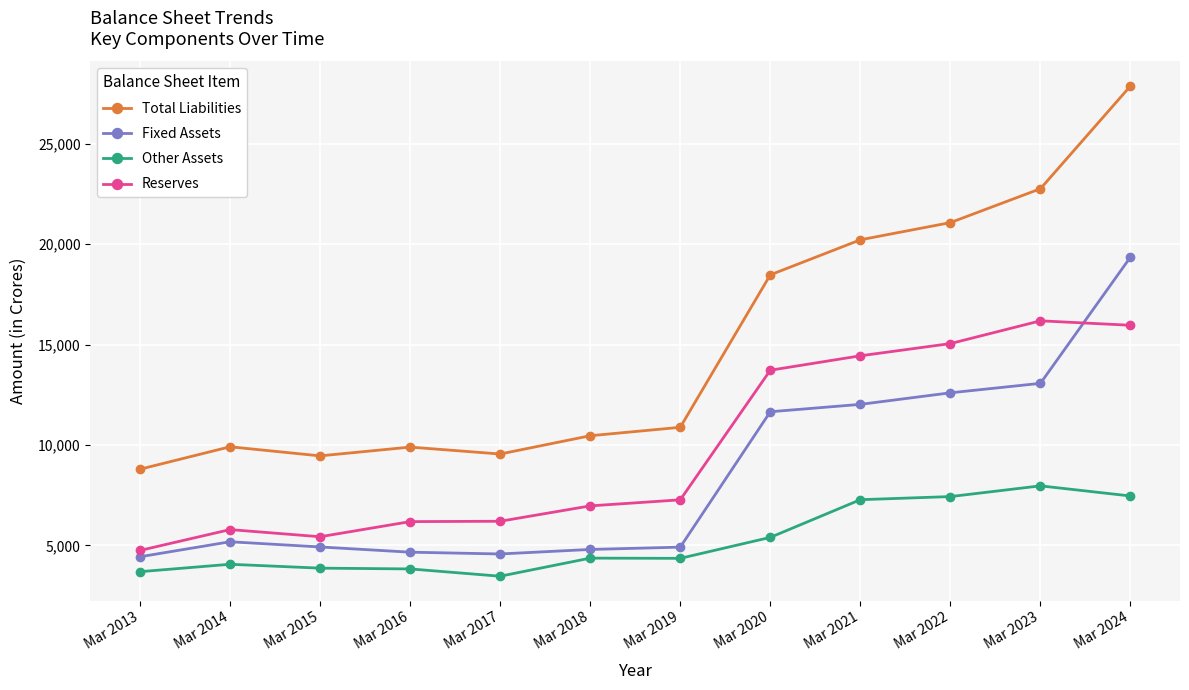

What is the spread (max minus min) of values at Mar 2013?

5103